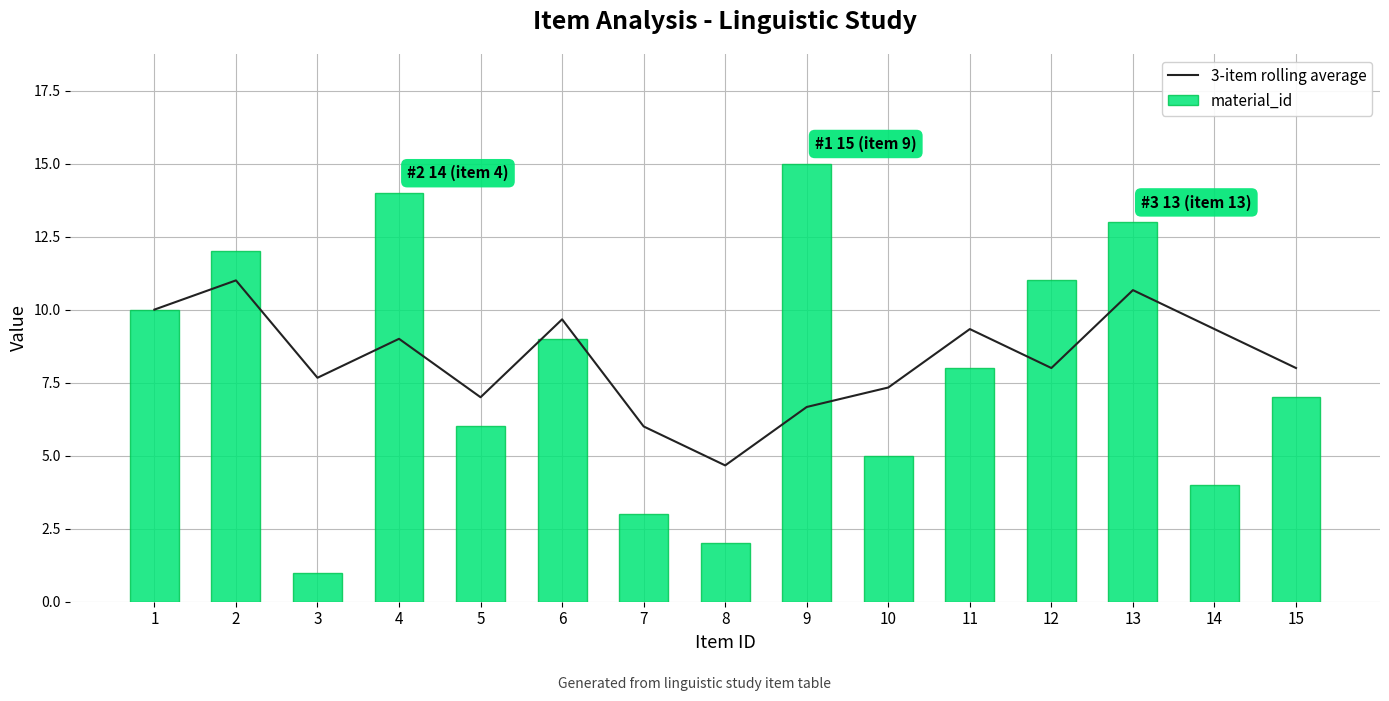

Is it true that material_id equals 11.0 at 12?

True